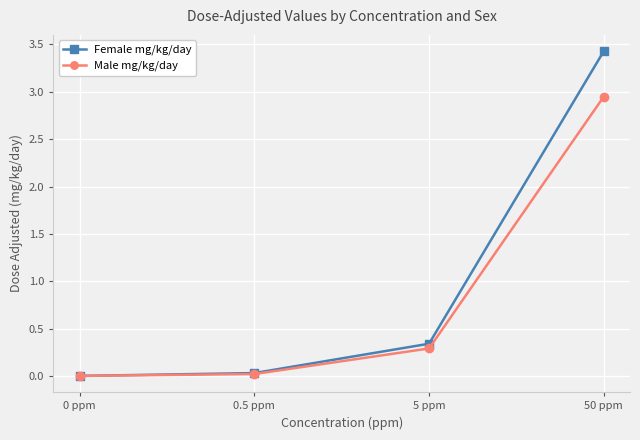

At 50 ppm, list the series in order from largest to smallest.

Female mg/kg/day, Male mg/kg/day